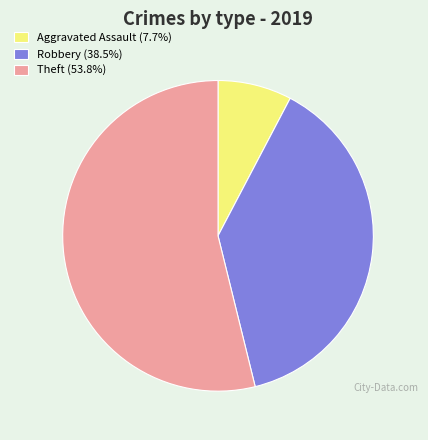

Is the sum of Theft (53.8%) and Robbery (38.5%) greater than half?

Yes